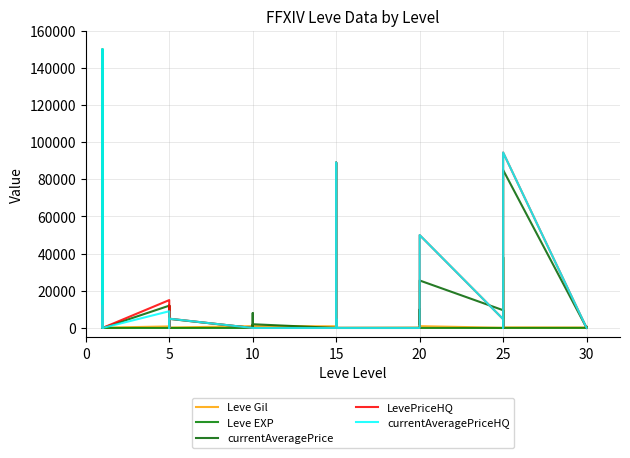

At which category does Leve Gil reach its first local peak?

20